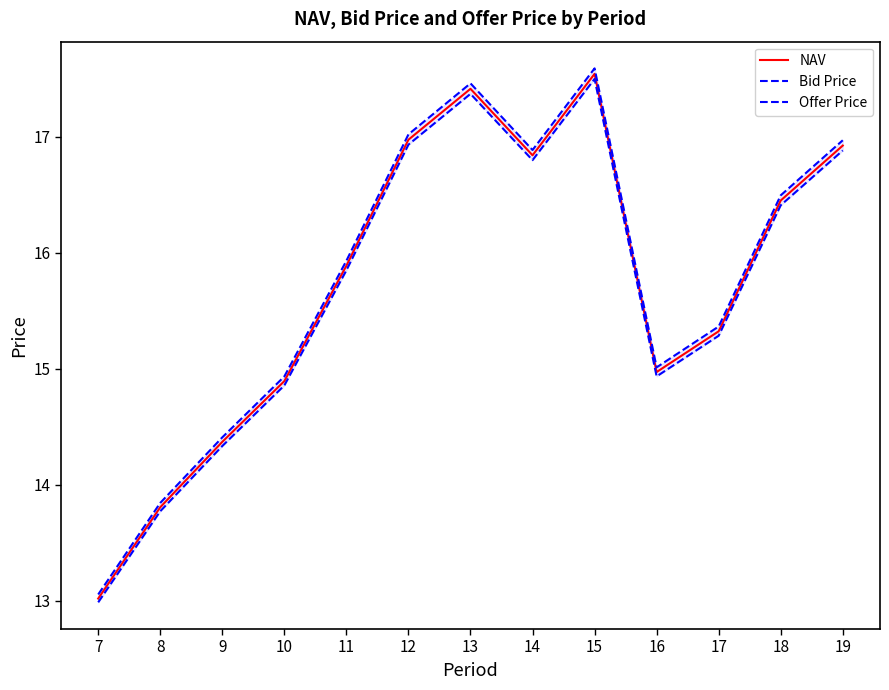

How many lines are shown in the chart?

3